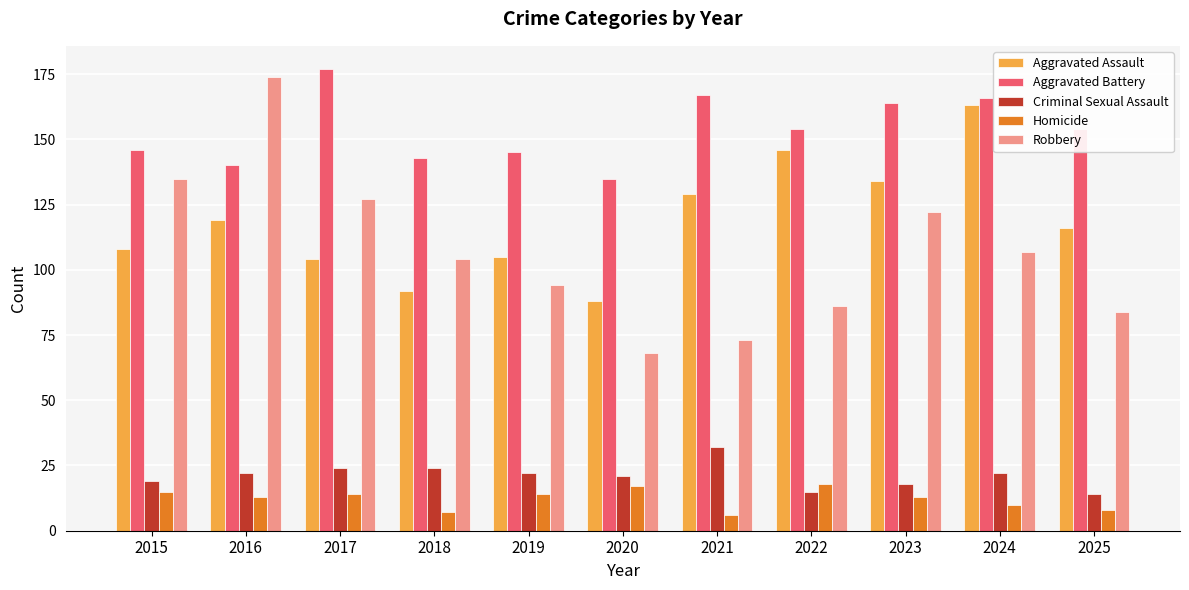

At which label does Aggravated Assault reach its minimum?

2020